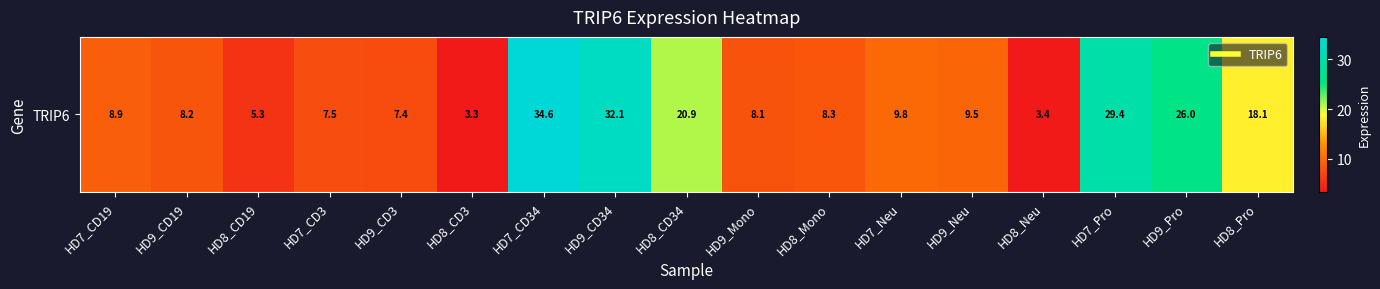

Which label corresponds to the smallest value in the chart?

HD8_CD3